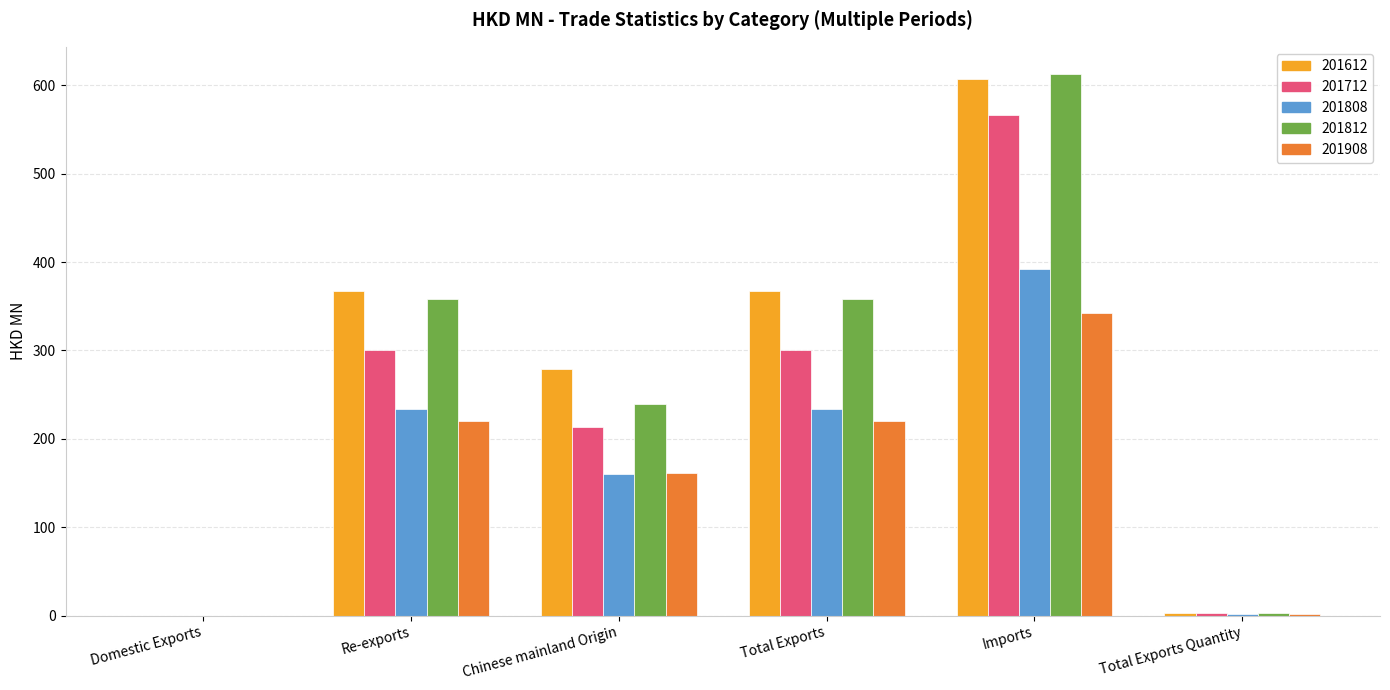

True or false: 201808 has a value of -118.3 at Domestic Exports.

False